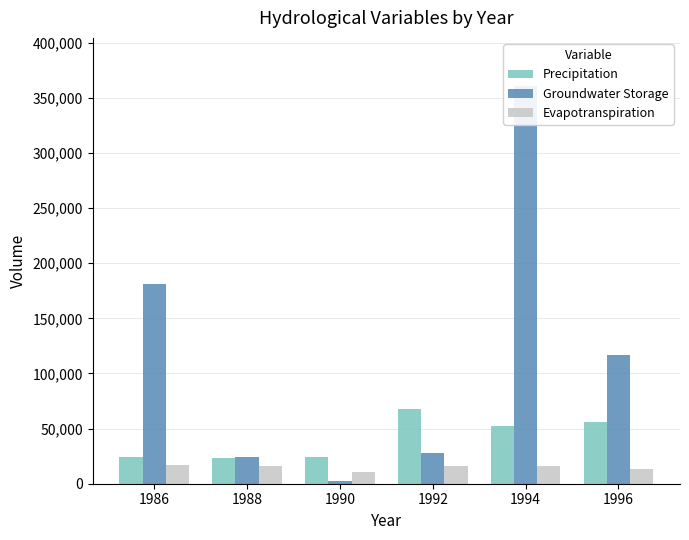

True or false: Groundwater Storage has a value of 600819.9 at 1994.

False